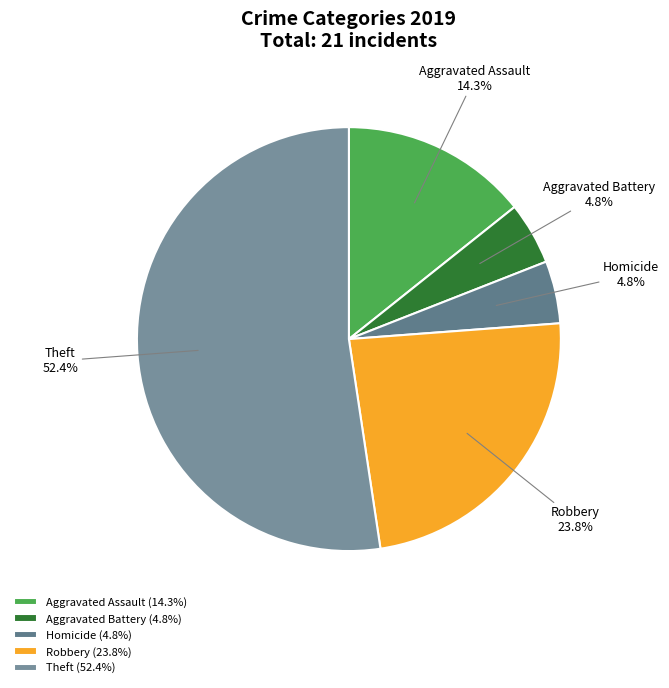

How much of the chart is everything except Robbery?

76.2%